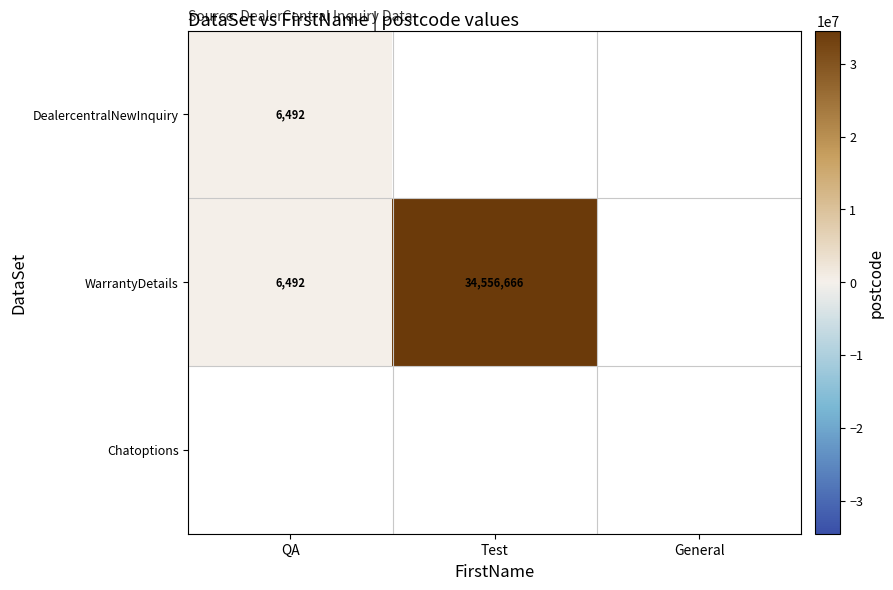

At how many categories does at least one series exceed 89868?

1